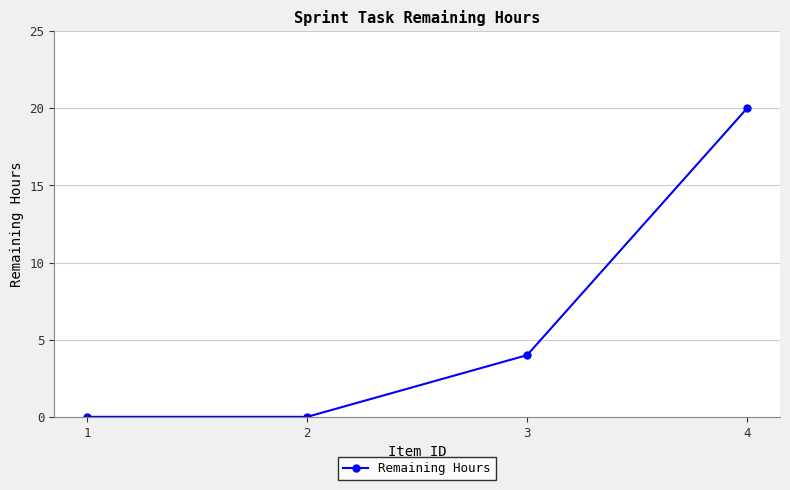

True or false: the data has more than 1 interior local peaks.

False